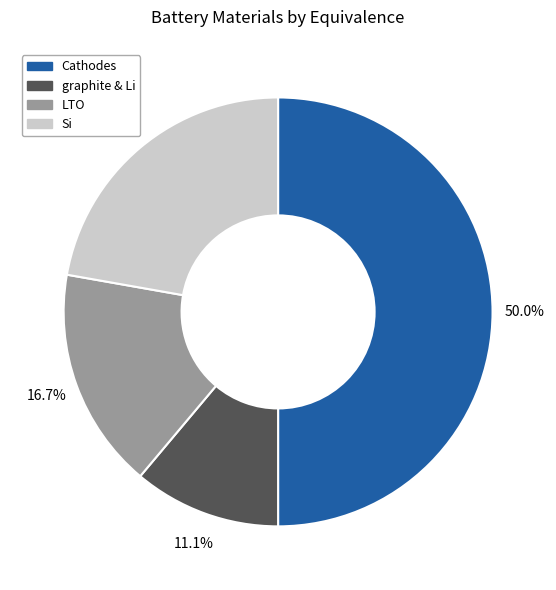

To the nearest percent, what is the difference between the largest and smallest slice percentages?

39%